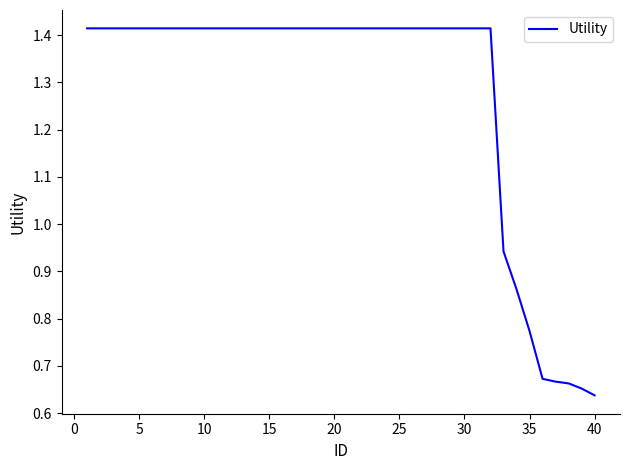

How many lines are shown in the chart?

1